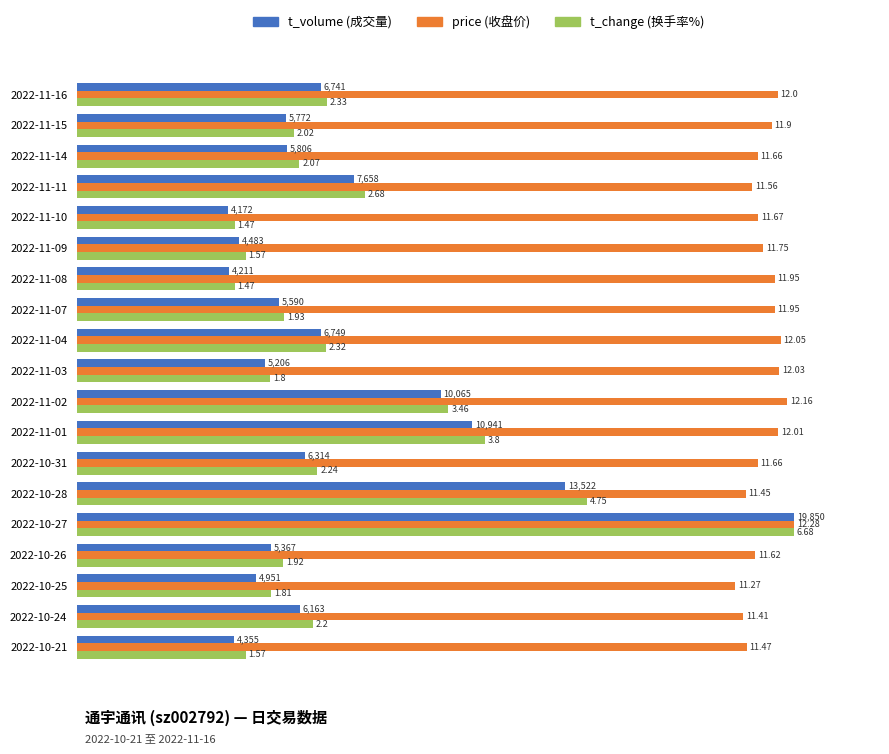

How many bars are there in total?

57